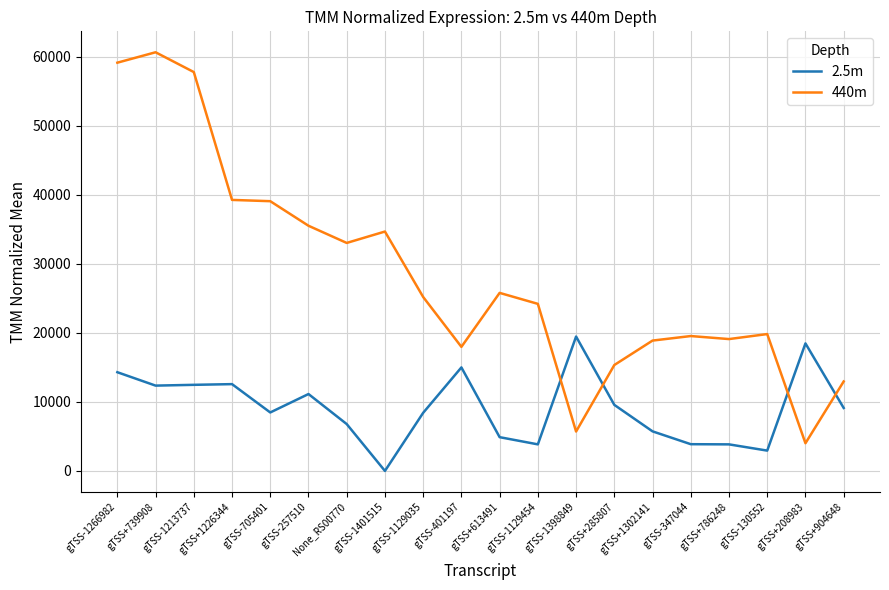

Rank the series by their maximum value, from highest to lowest.

440m, 2.5m